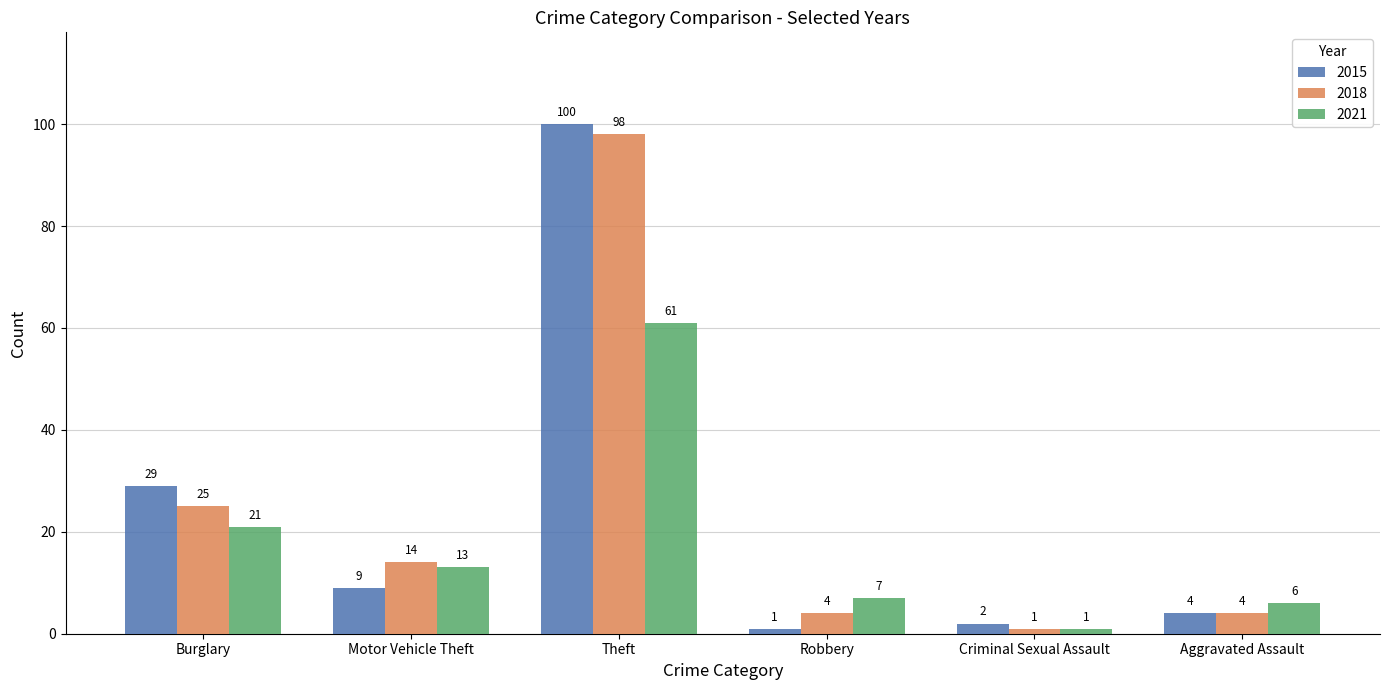

What is the label of the 4th bar from the left?

Robbery